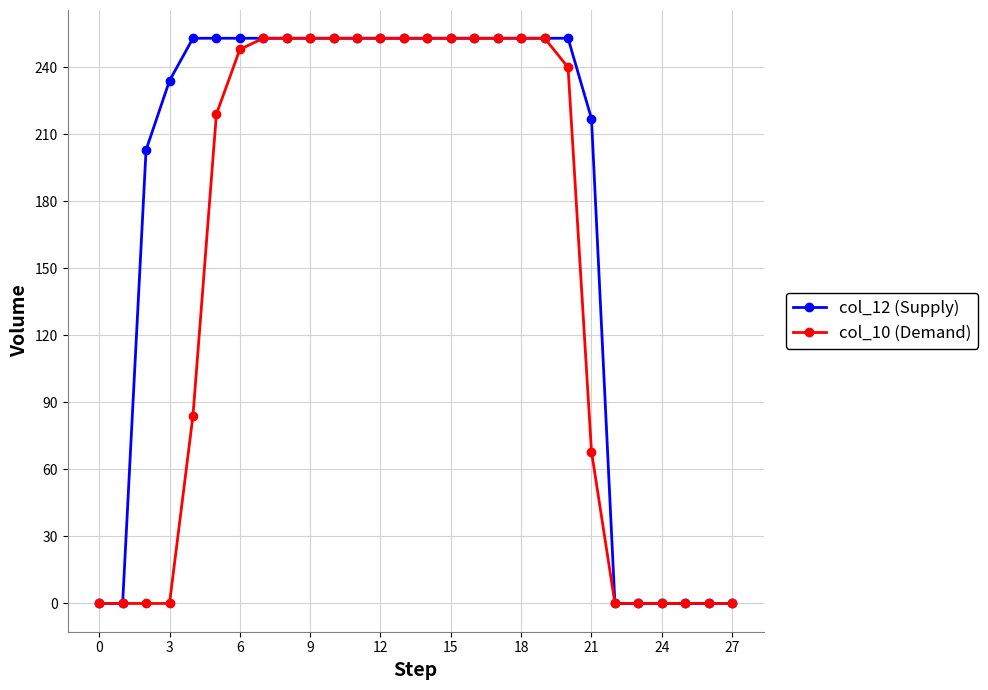

Which series has the largest total across all categories?

col_12 (Supply)